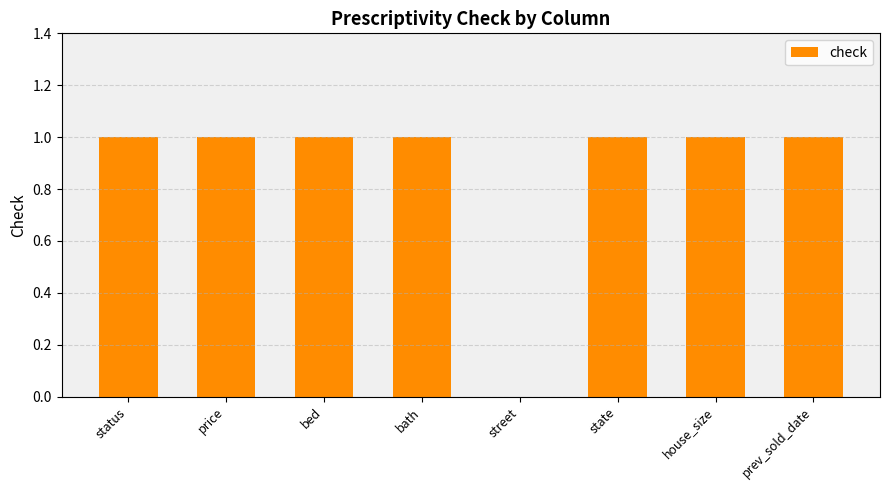

How many positive values are there?

7